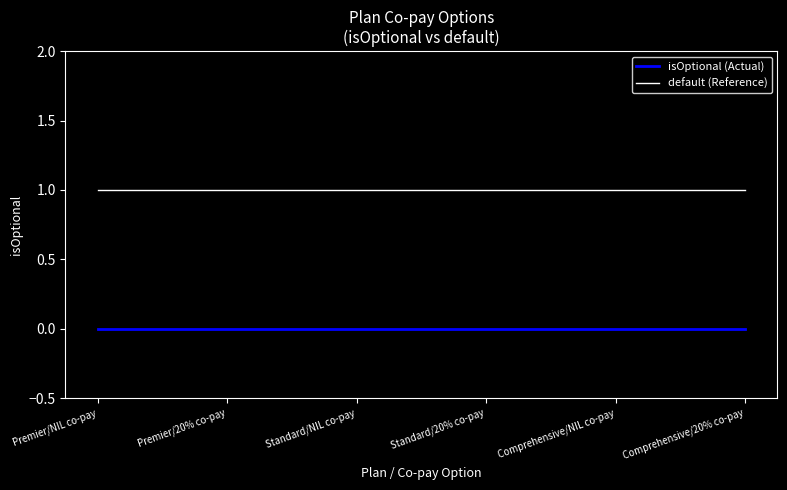

What is the approximate value of default (Reference) at Premier/20% co-pay?

1